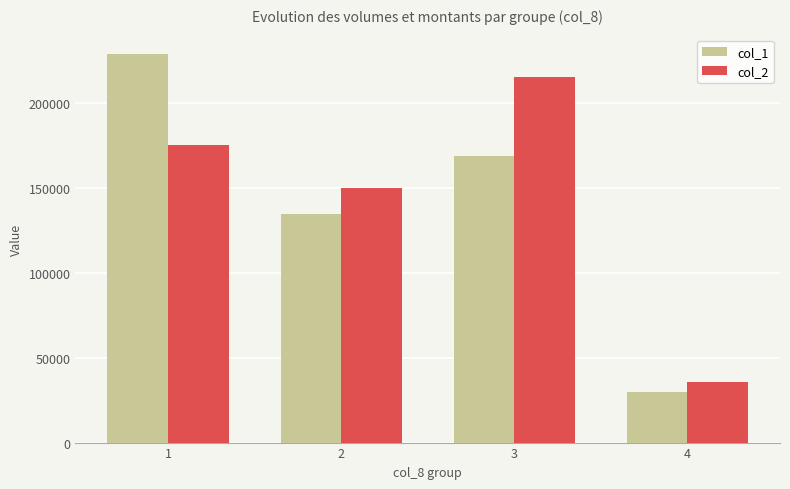

Which category has the lowest value across all series?

4